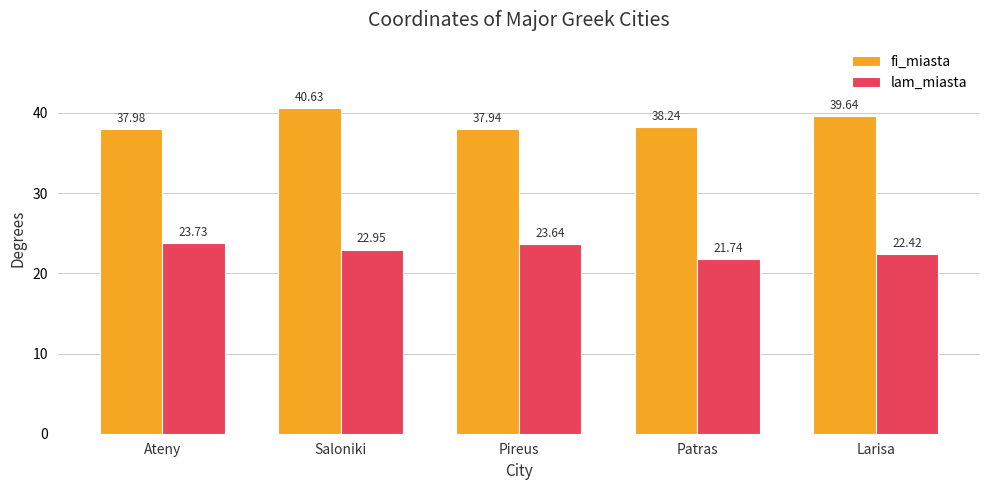

Which label corresponds to the largest value in the chart?

Saloniki